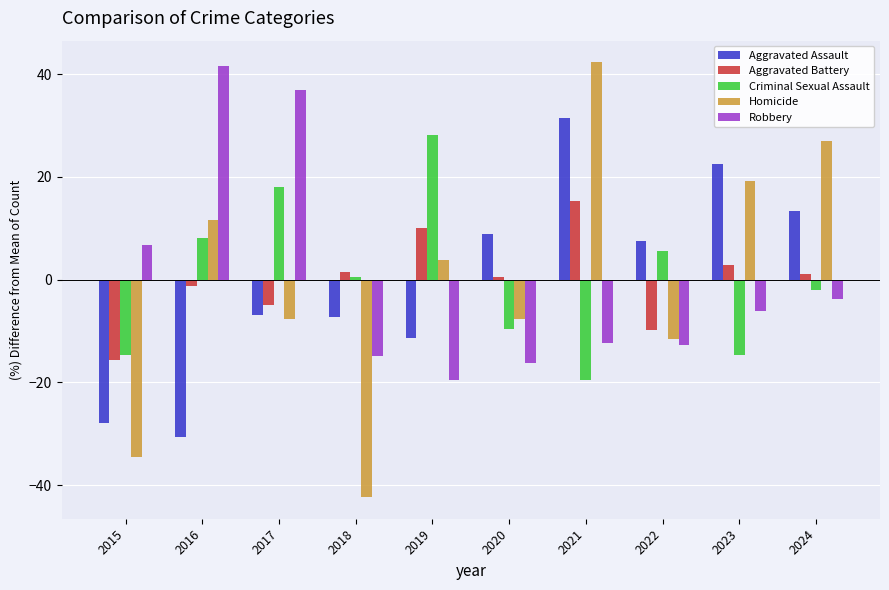

Is the value of Aggravated Battery at 2019 greater than the value of Robbery at 2016?

No